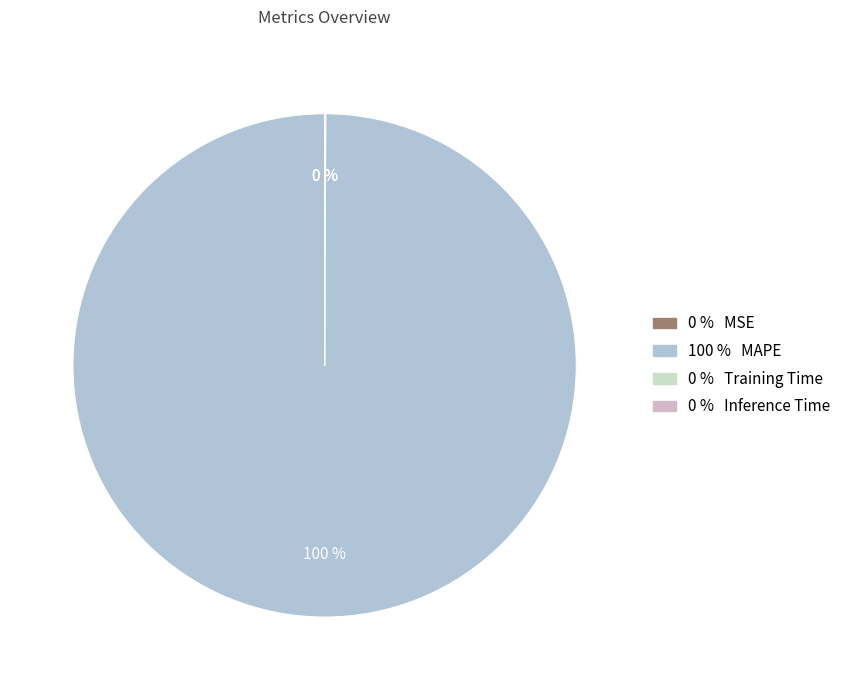

Which slice is the smallest?

Inference Time